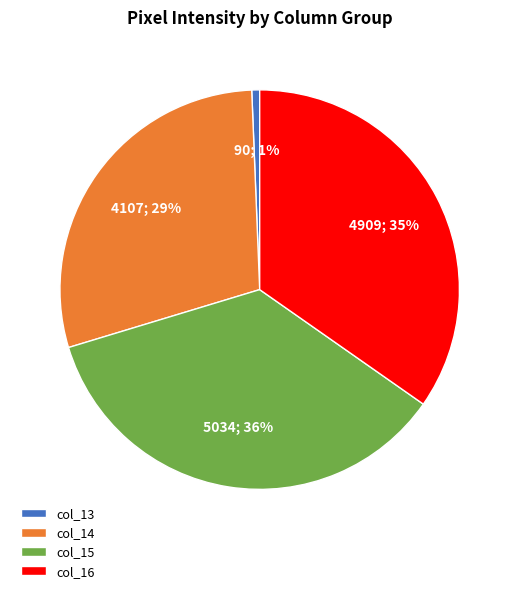

To the nearest percent, what is the difference between the largest and smallest slice percentages?

35%